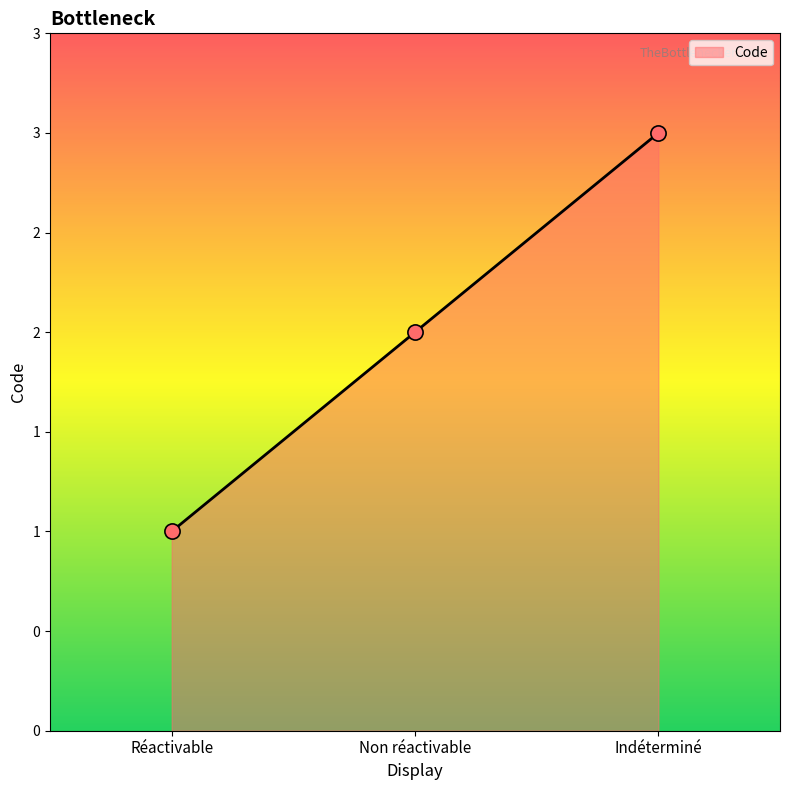

Does the chart have visible grid lines?

No